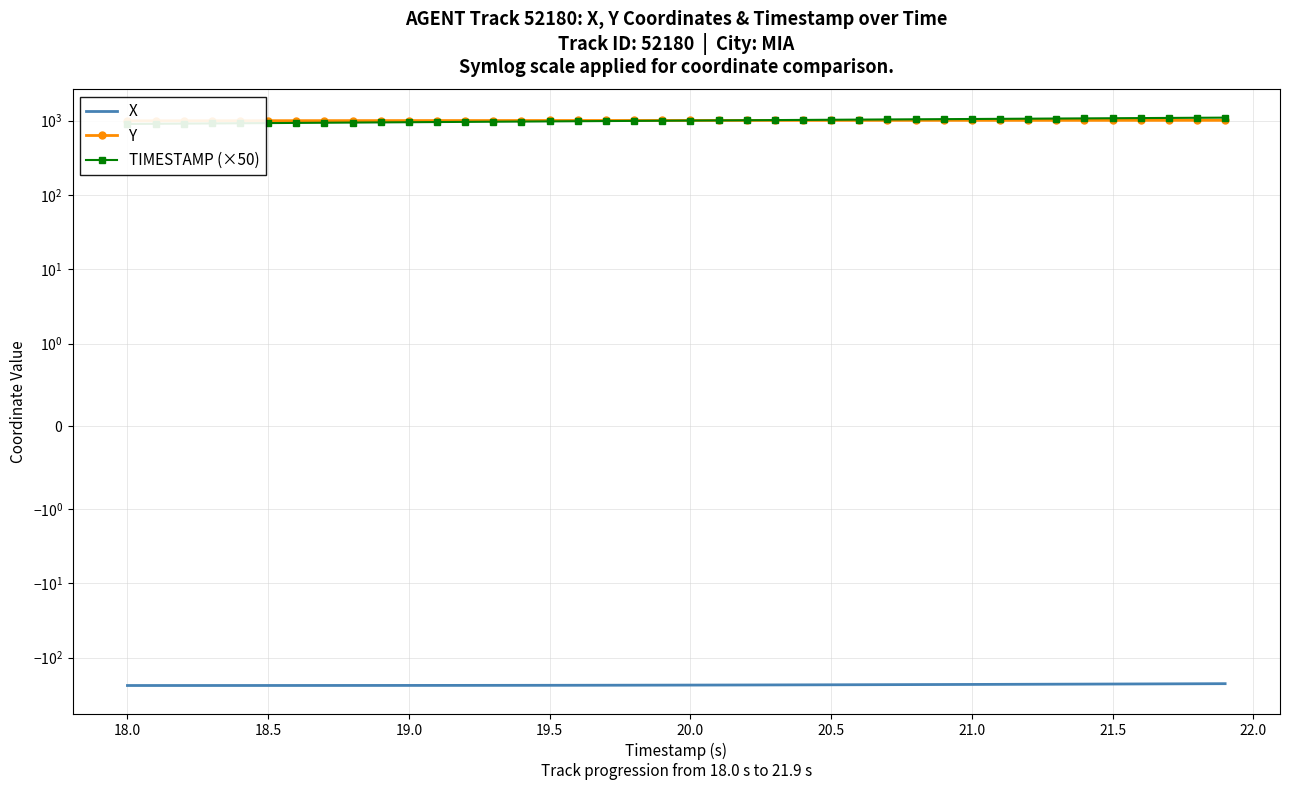

How many lines are shown in the chart?

3